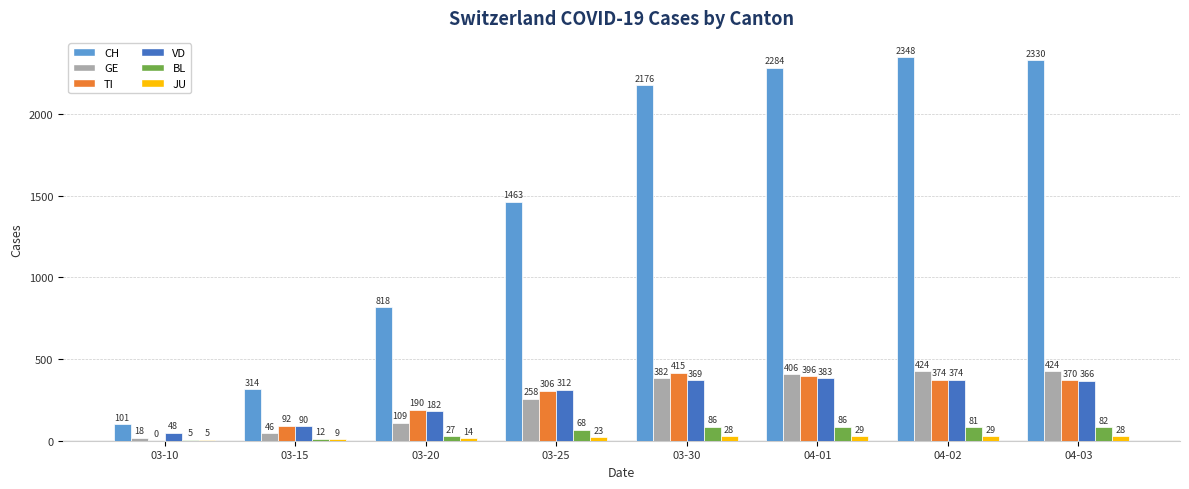

Reading right to left, transcribe all the data shown in this chart.

CH: 04-03=2330	04-02=2348	04-01=2284	03-30=2176	03-25=1463	03-20=818	03-15=314	03-10=101
GE: 04-03=424	04-02=424	04-01=406	03-30=382	03-25=258	03-20=109	03-15=46	03-10=18
TI: 04-03=370	04-02=374	04-01=396	03-30=415	03-25=306	03-20=190	03-15=92	03-10=0
VD: 04-03=366	04-02=374	04-01=383	03-30=369	03-25=312	03-20=182	03-15=90	03-10=48
BL: 04-03=82	04-02=81	04-01=86	03-30=86	03-25=68	03-20=27	03-15=12	03-10=5
JU: 04-03=28	04-02=29	04-01=29	03-30=28	03-25=23	03-20=14	03-15=9	03-10=5